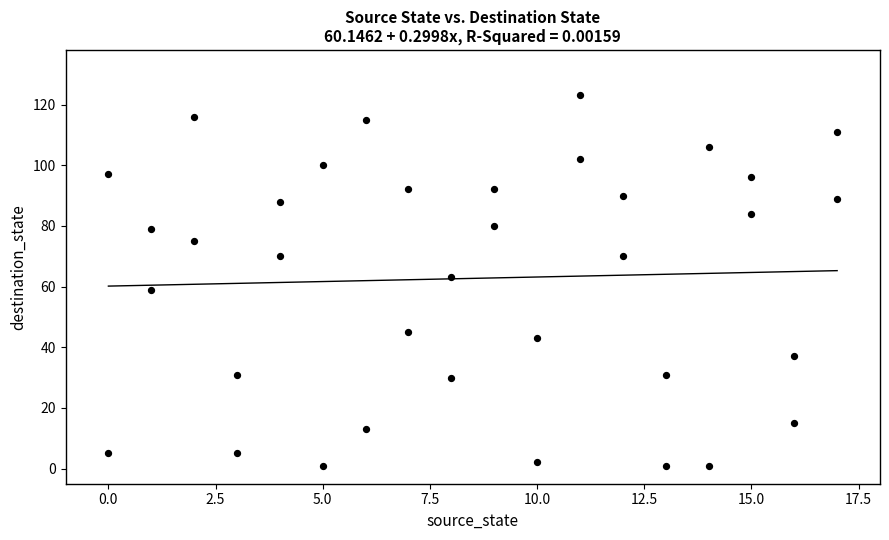

What is the range of Y values (max minus min)?

122